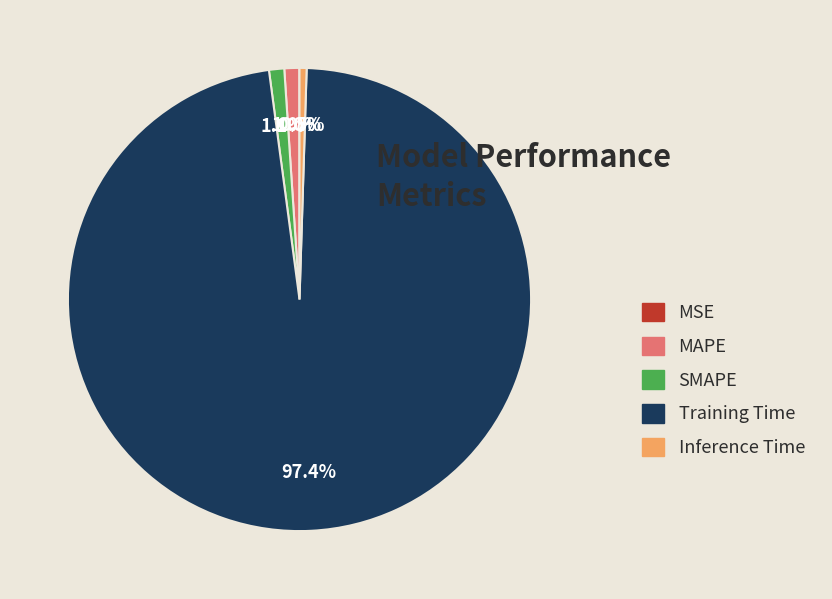

To the nearest percent, what is the difference between the largest and smallest slice percentages?

97%